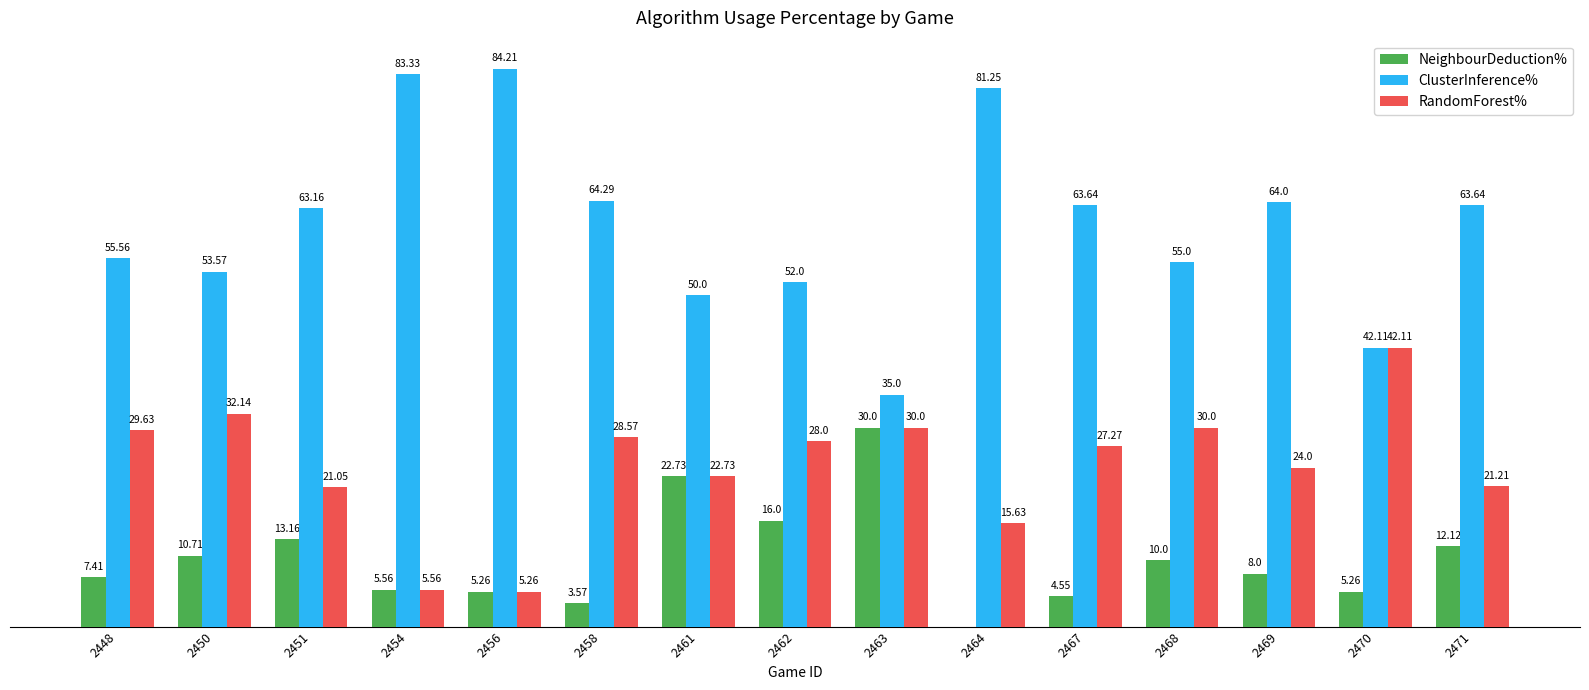

Which series has the largest total across all categories?

ClusterInference%